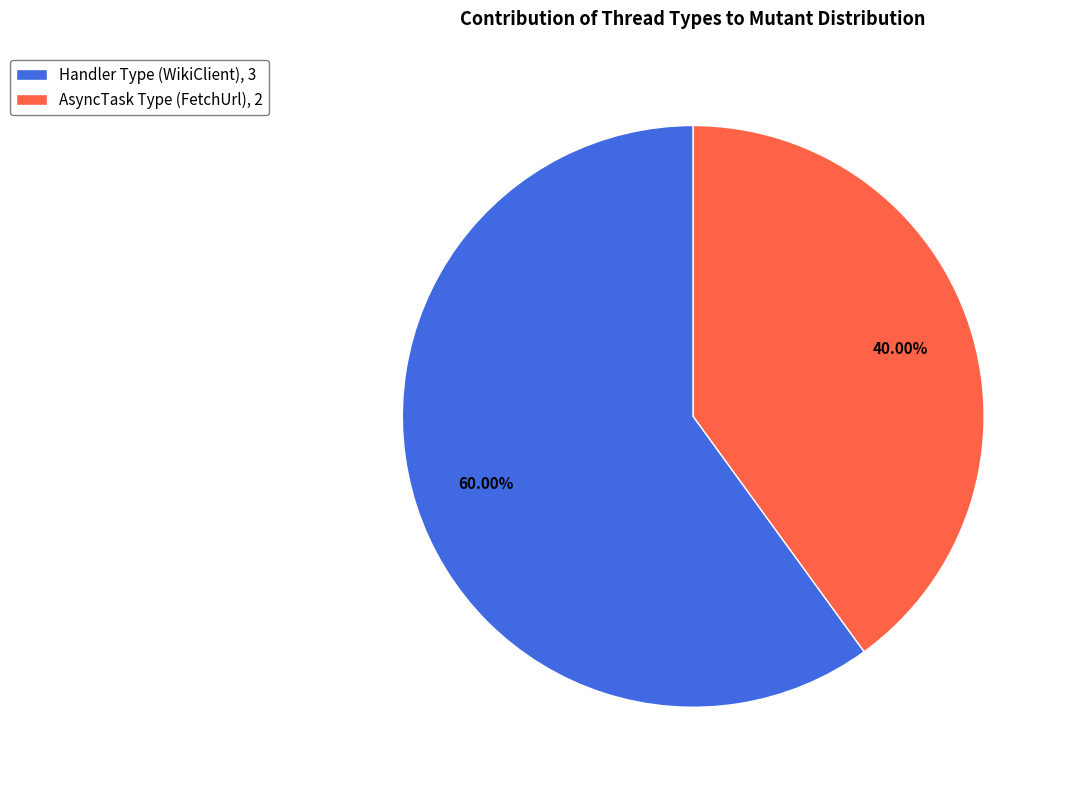

To the nearest percent, what is the average slice percentage?

50%